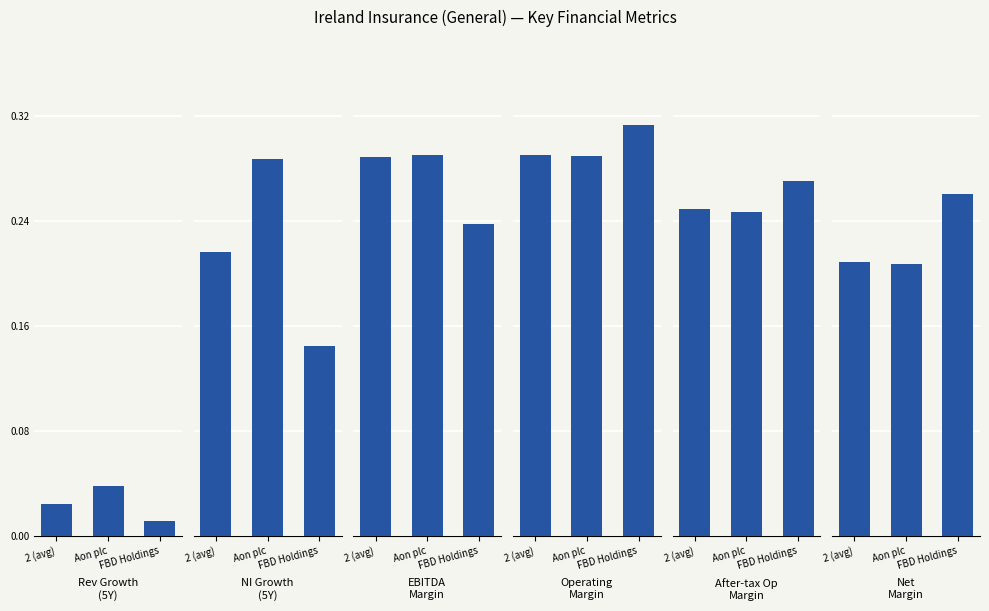

The value of net_margin at 2 (avg) is 0.3. True or false?

False